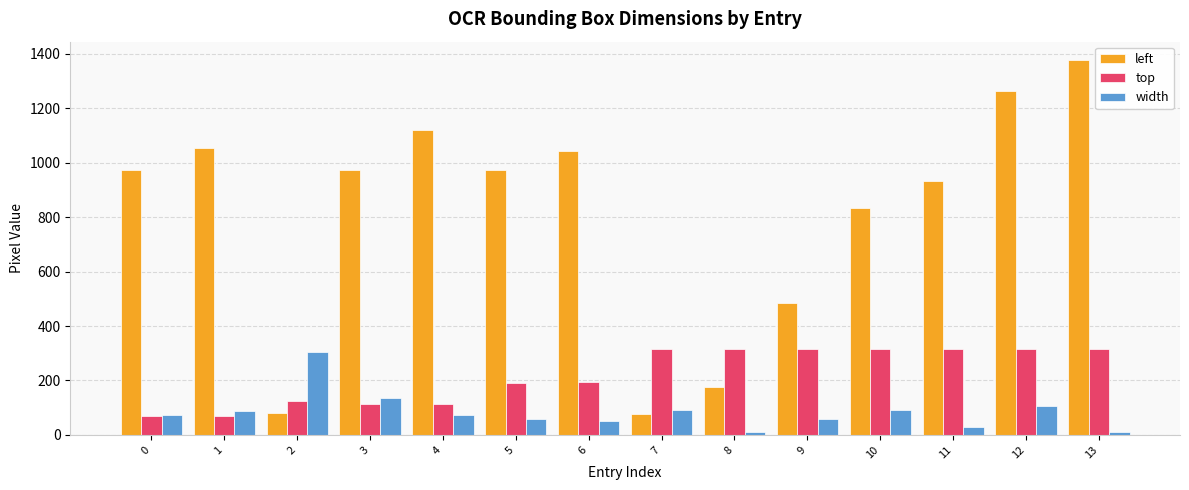

How many series are shown in this chart?

3